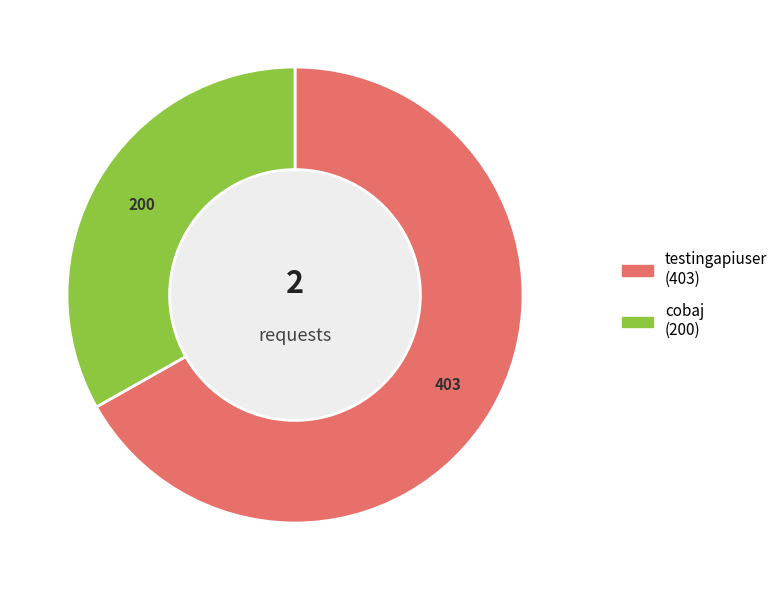

Between cobaj and testingapiuser, which is larger?

testingapiuser